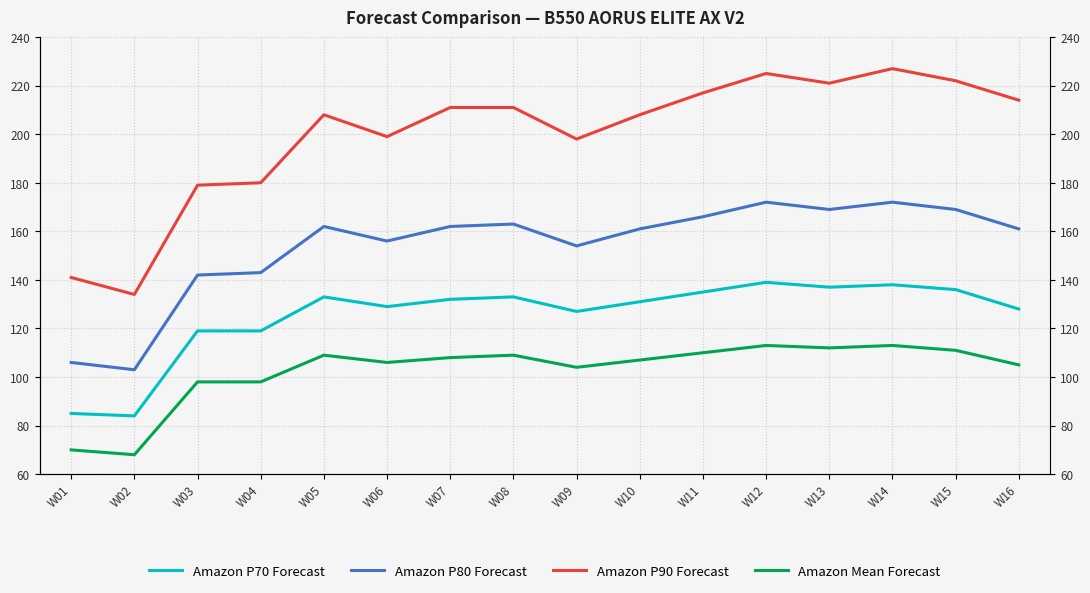

How many values in the Amazon P80 Forecast series are below 162?

8